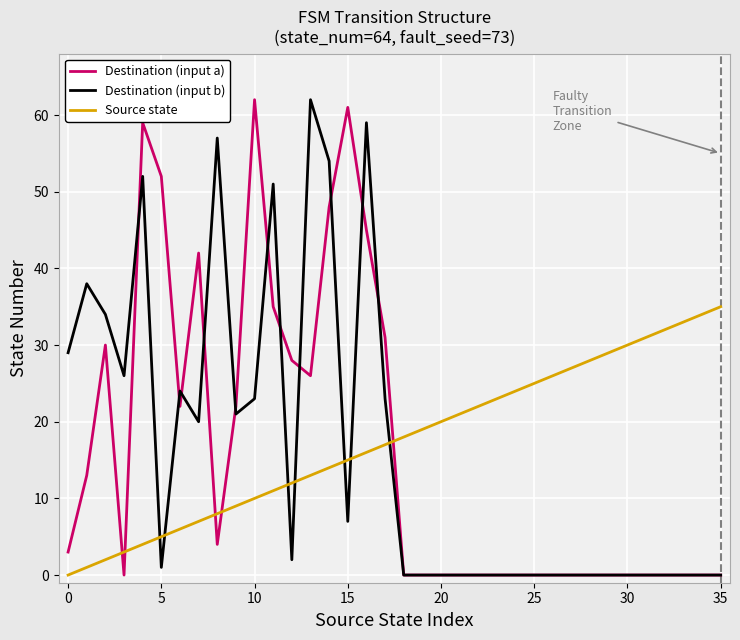

What is the highest value of the Destination (input b) series?

62